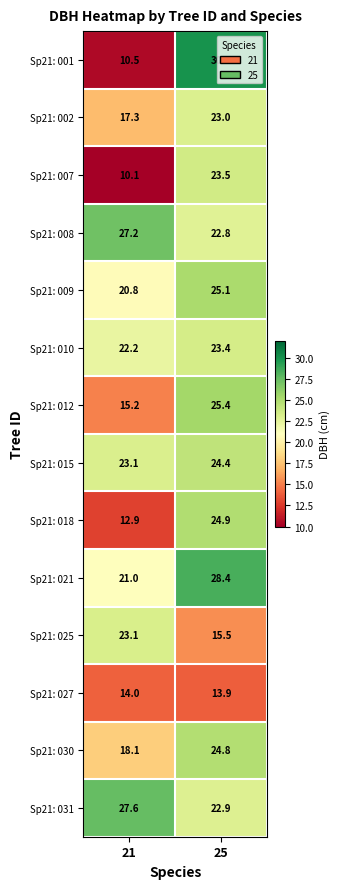

List the series in order of their peak value, lowest first.

Sp21: 027, Sp21: 002, Sp21: 025, Sp21: 010, Sp21: 007, Sp21: 015, Sp21: 030, Sp21: 018, Sp21: 009, Sp21: 012, Sp21: 008, Sp21: 031, Sp21: 021, Sp21: 001